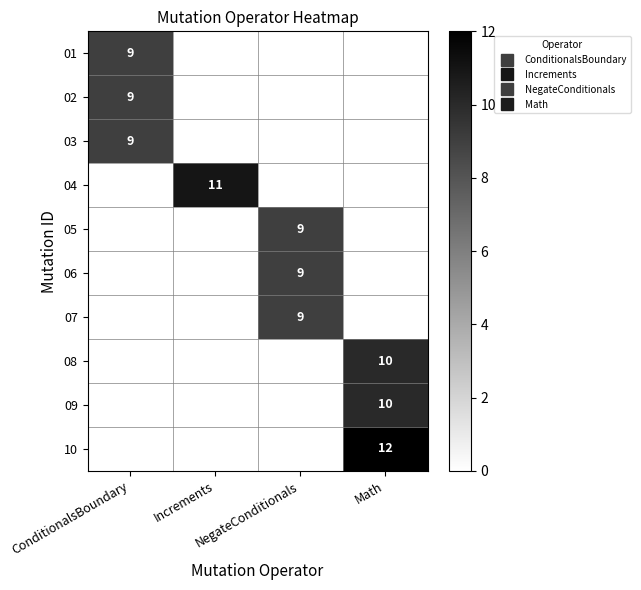

Which series has the largest range (max minus min)?

01